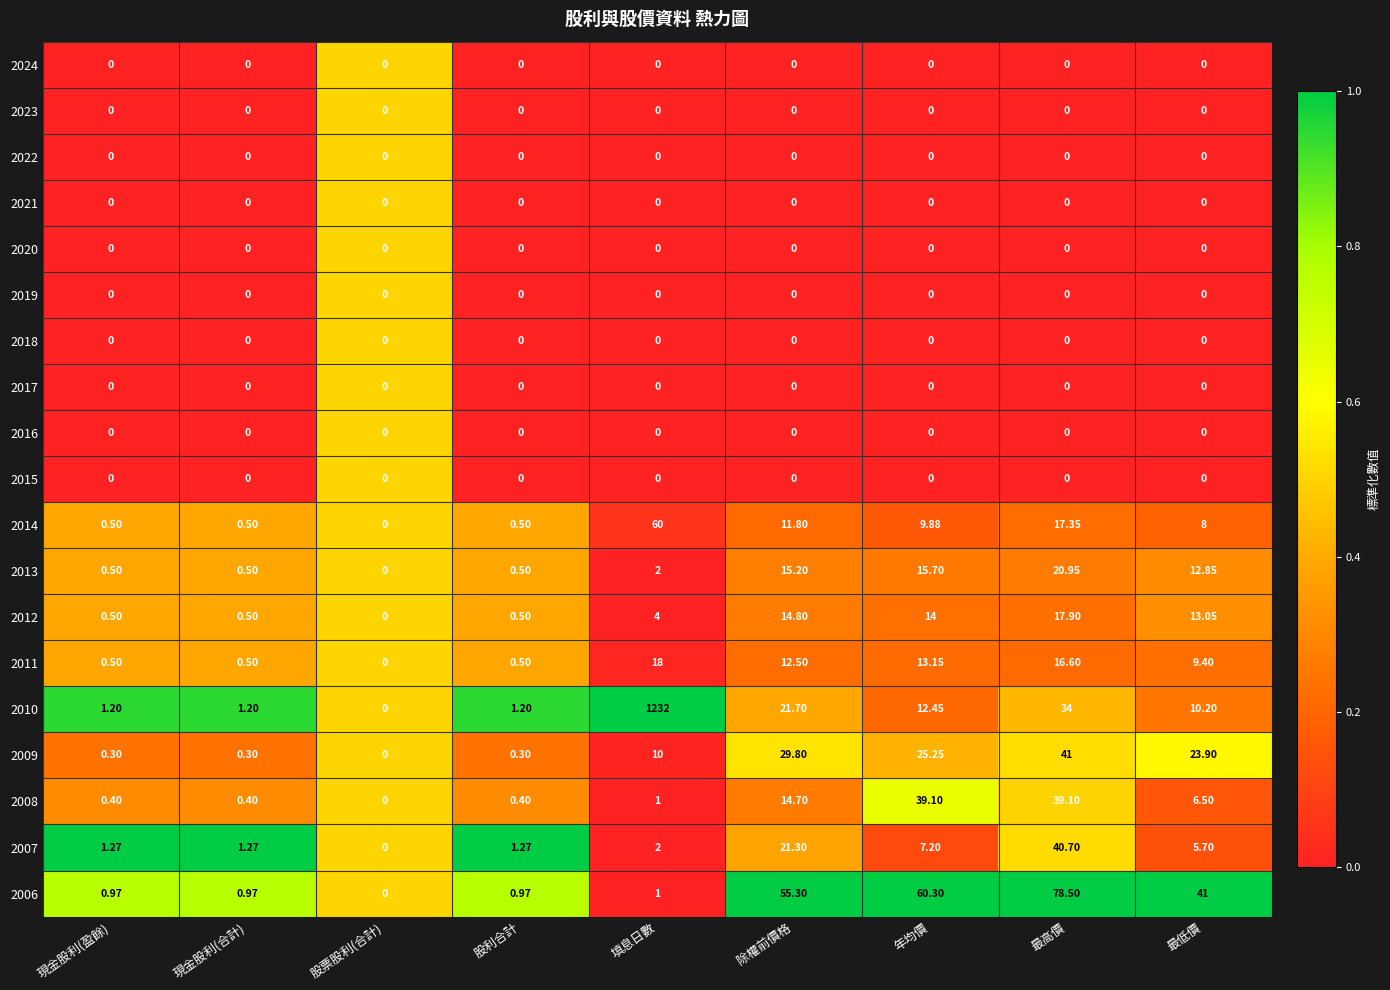

Which series has the largest total across all categories?

2010